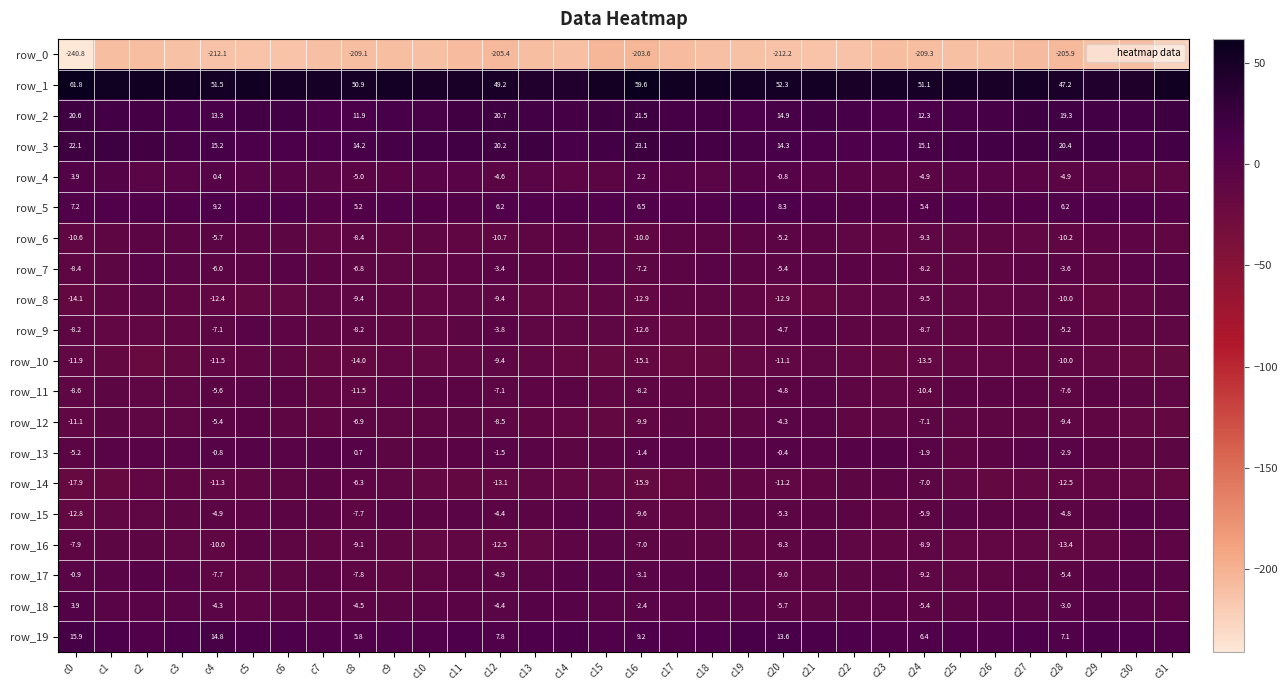

How many values in the row_8 series exceed -10?

12